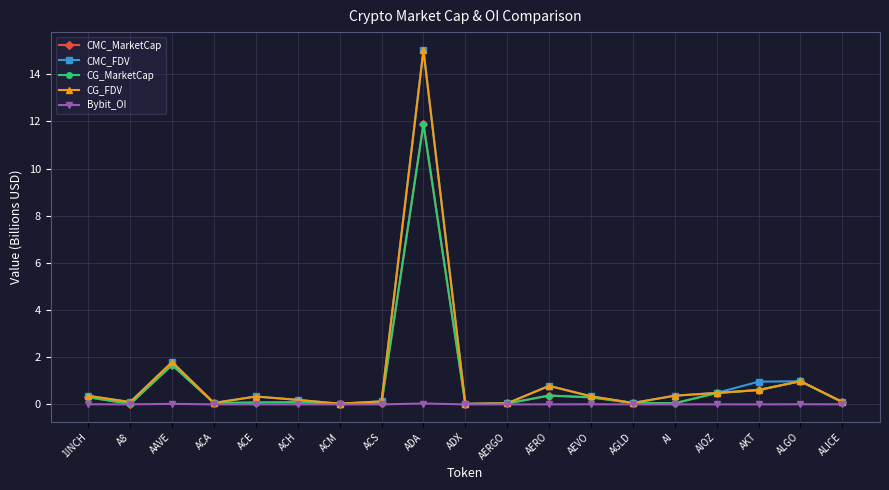

The CG_MarketCap series shows 11.9 at ADA. True or false?

True